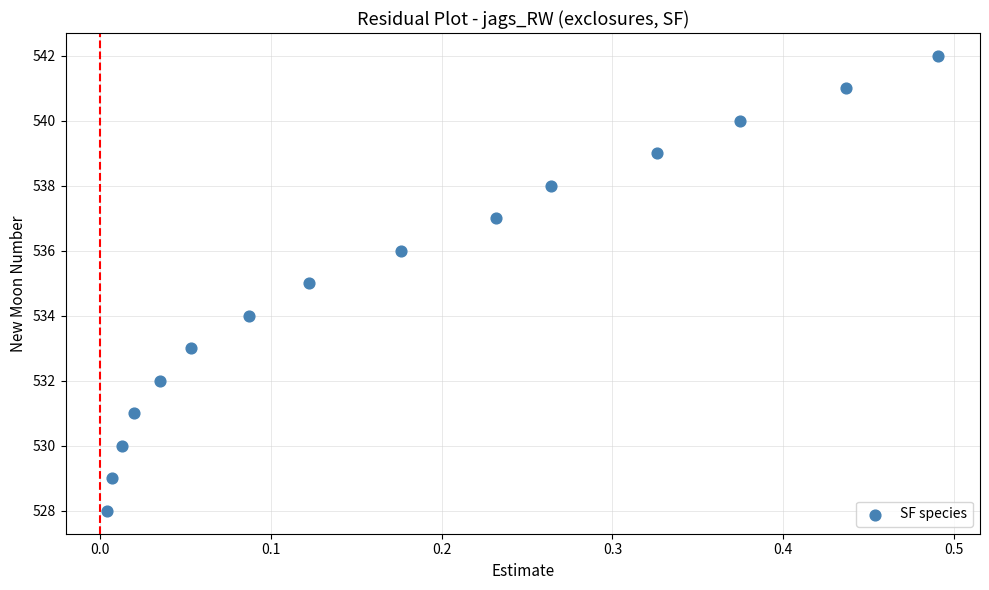

What is the range of Y values (max minus min)?

14